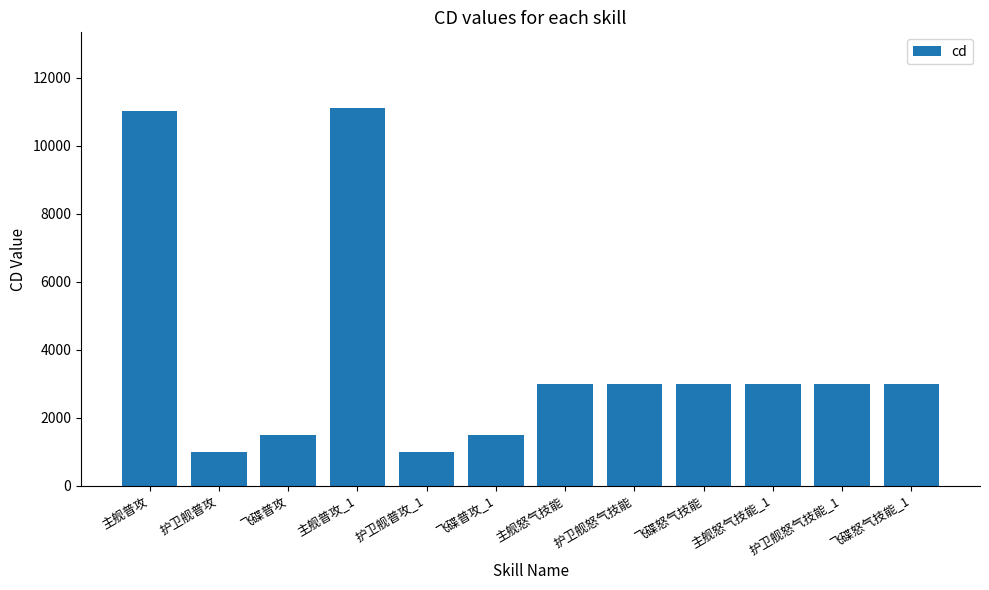

Does the chart contain any negative values?

No